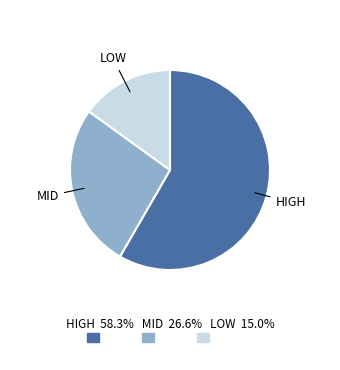

What is the smallest slice in the pie chart?

LOW